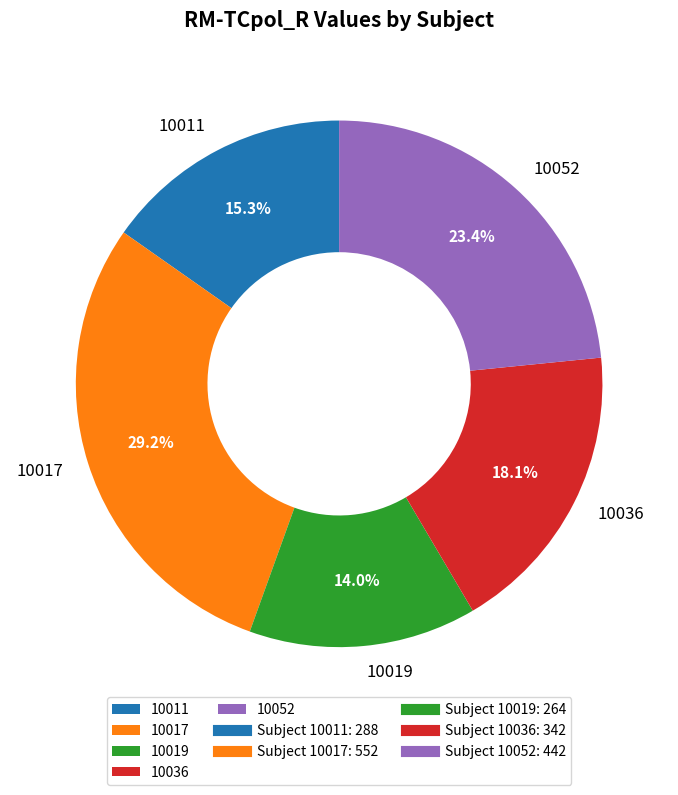

Does 10052 represent more than half of the total?

No